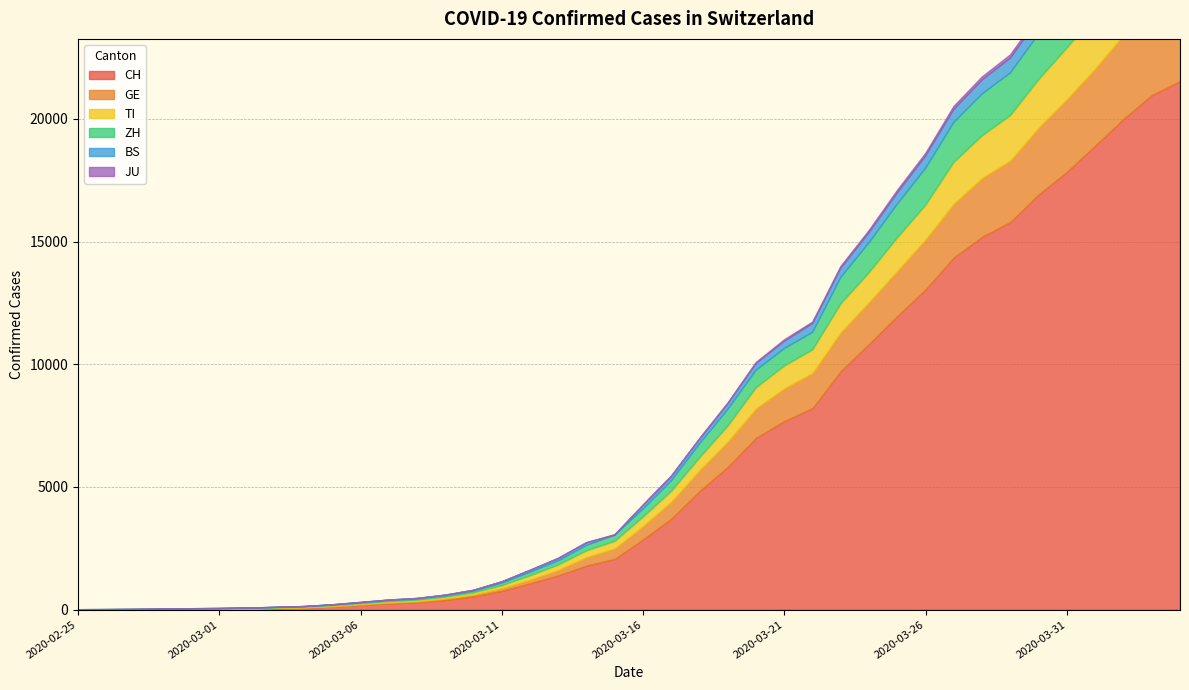

What value does the TI series have at 2020-03-10?

75